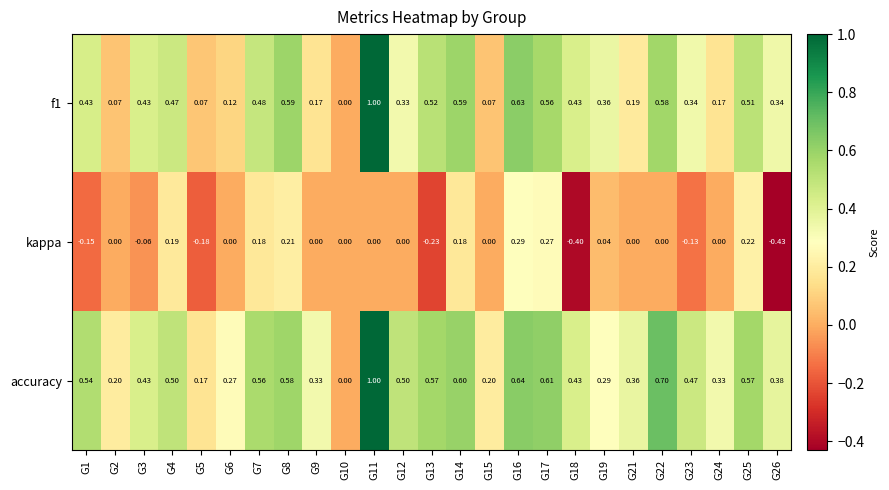

Is the value of f1 at G14 greater than the value of accuracy at G4?

Yes